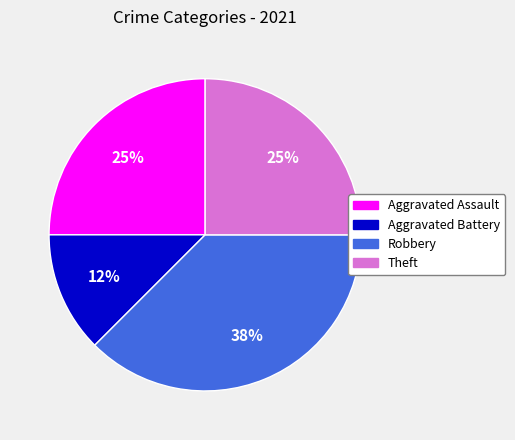

Is there any slice that represents more than half of the pie?

No